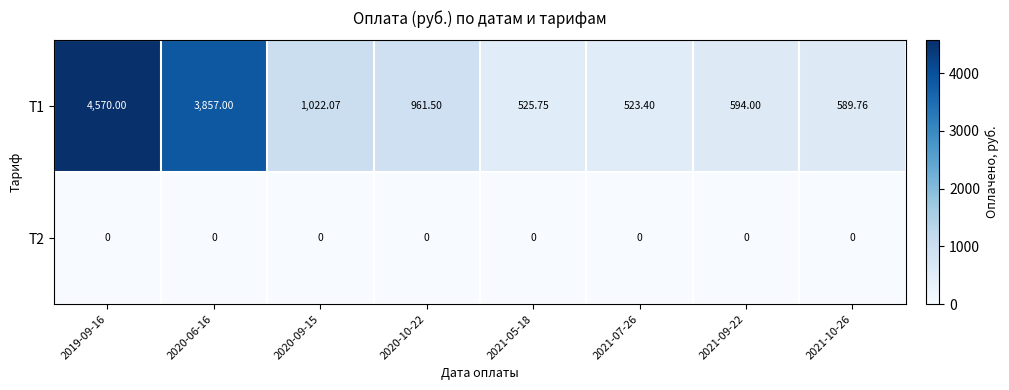

Between 2021-07-26 and 2021-09-22, which series saw the biggest shift?

Т1